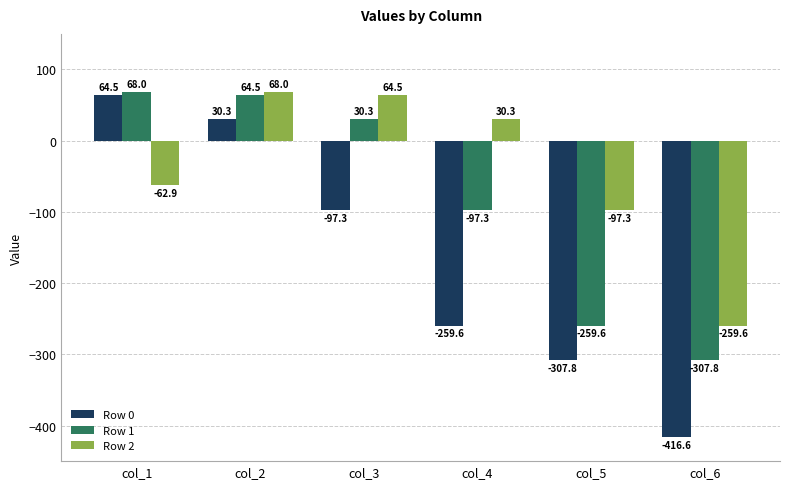

Does the chart contain stacked bars?

No